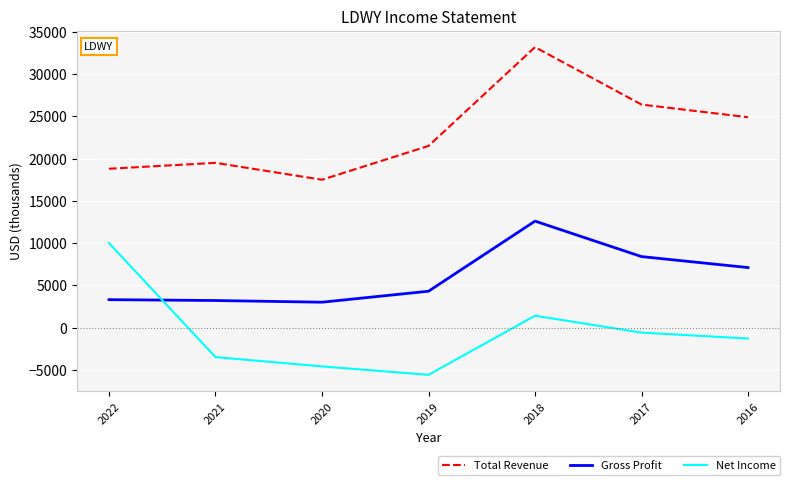

Which series ends up on top after the final intersection of Gross Profit and Net Income?

Gross Profit